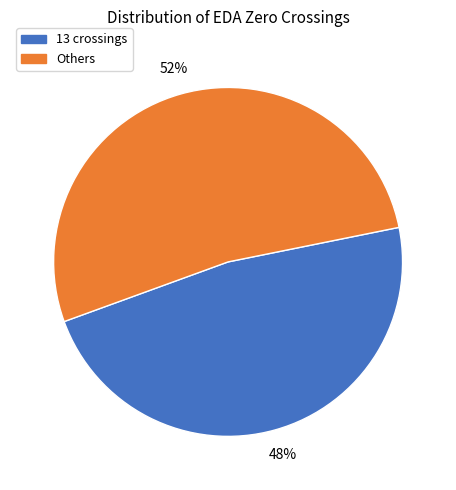

To the nearest percent, what is the average slice percentage?

50%